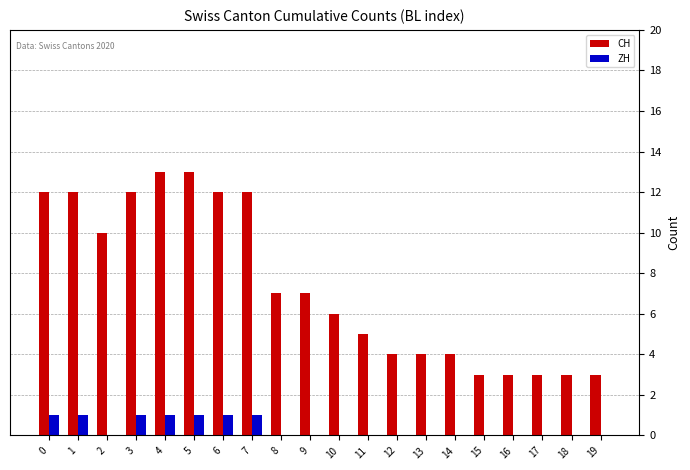

Which series has the largest total across all categories?

CH